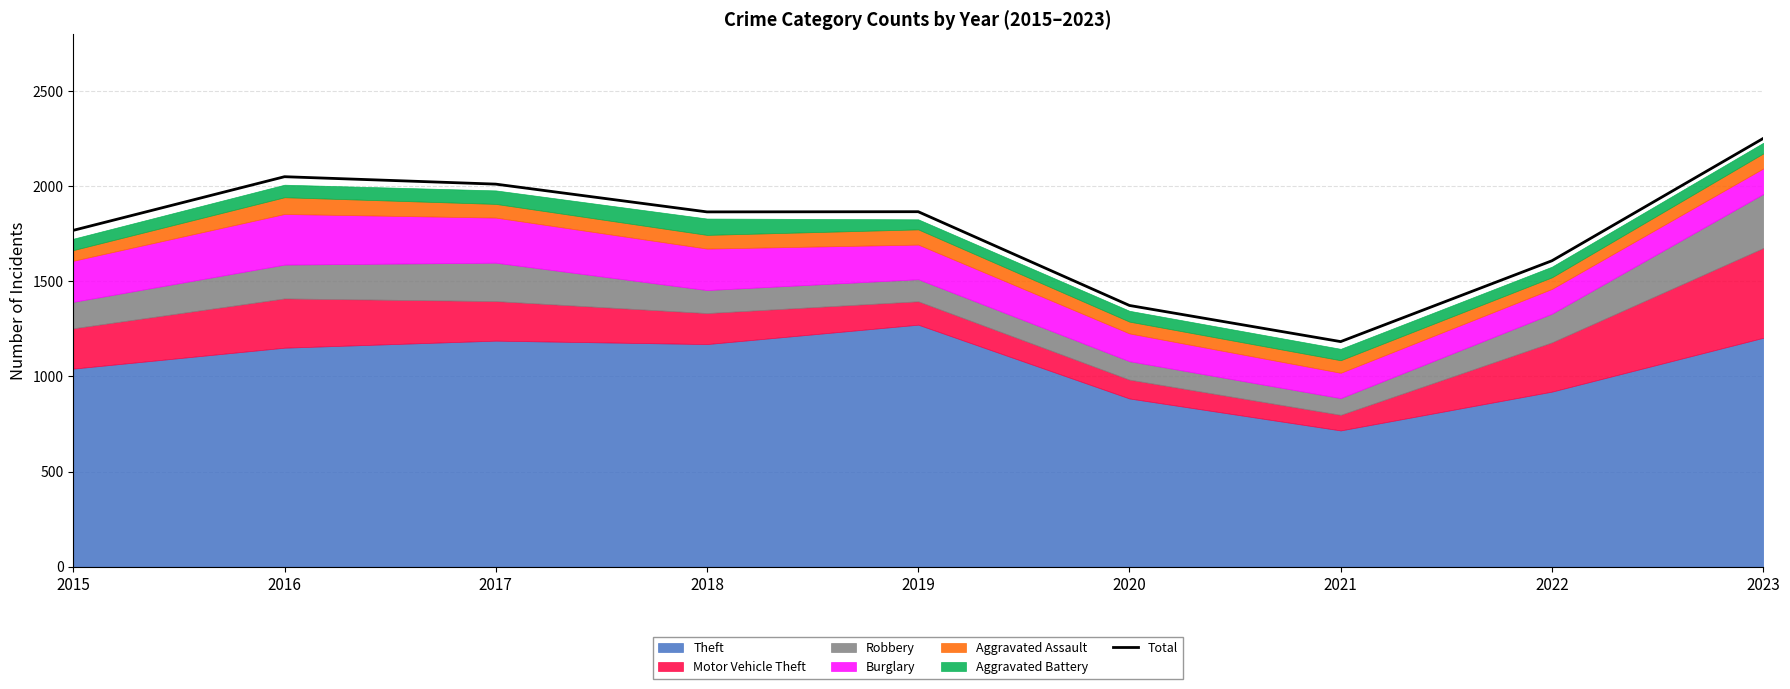

How many data points are above 1865?

4